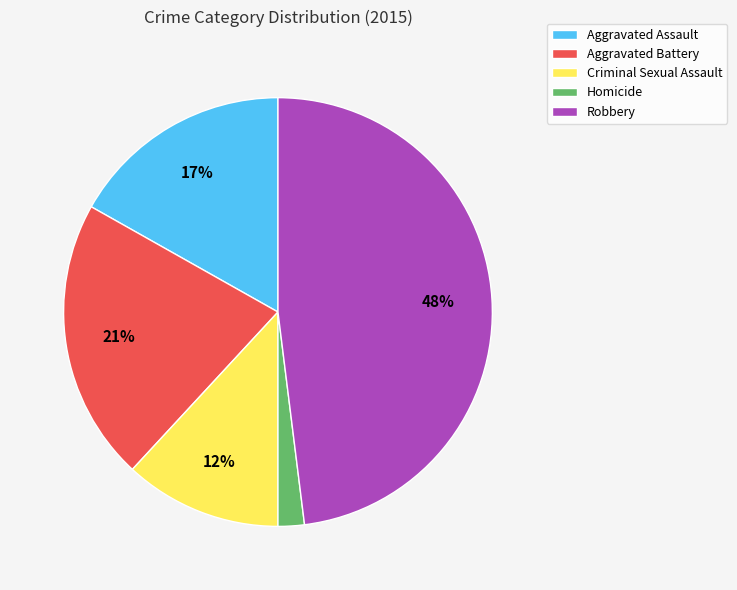

Which category has the biggest portion of the pie?

Robbery